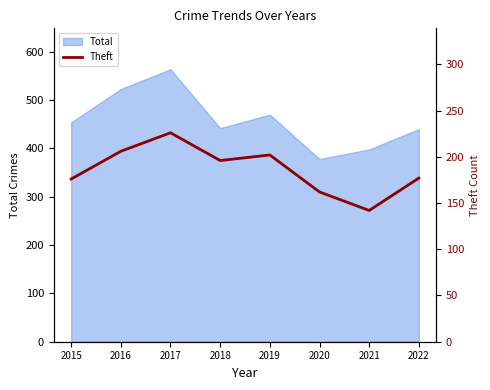

Does the chart have visible grid lines?

No